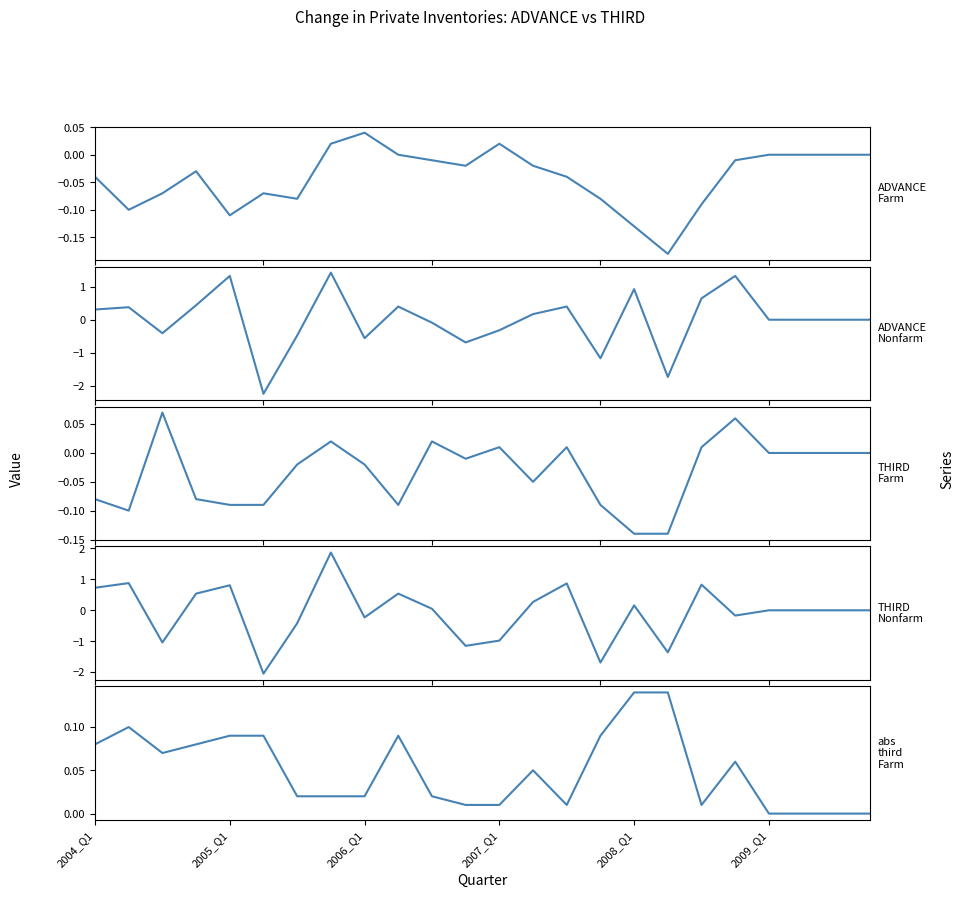

True or false: THIRD_Farm and THIRD_Nonfarm intersect in this chart.

True